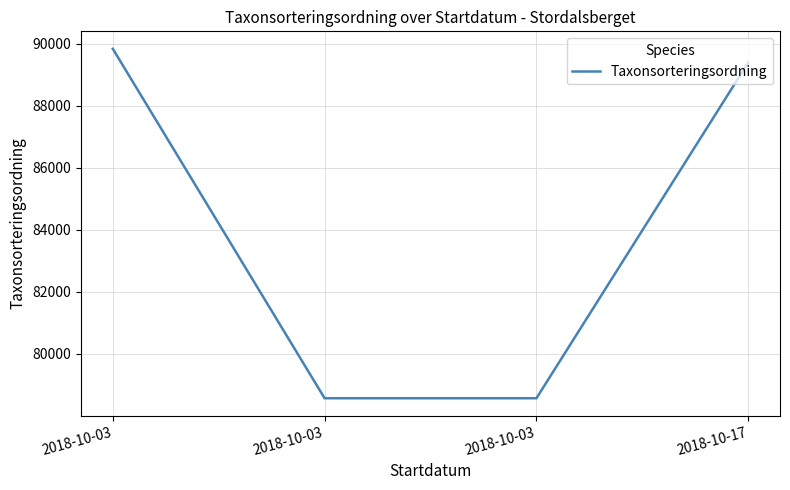

Is this an area chart (filled region under the line)?

No